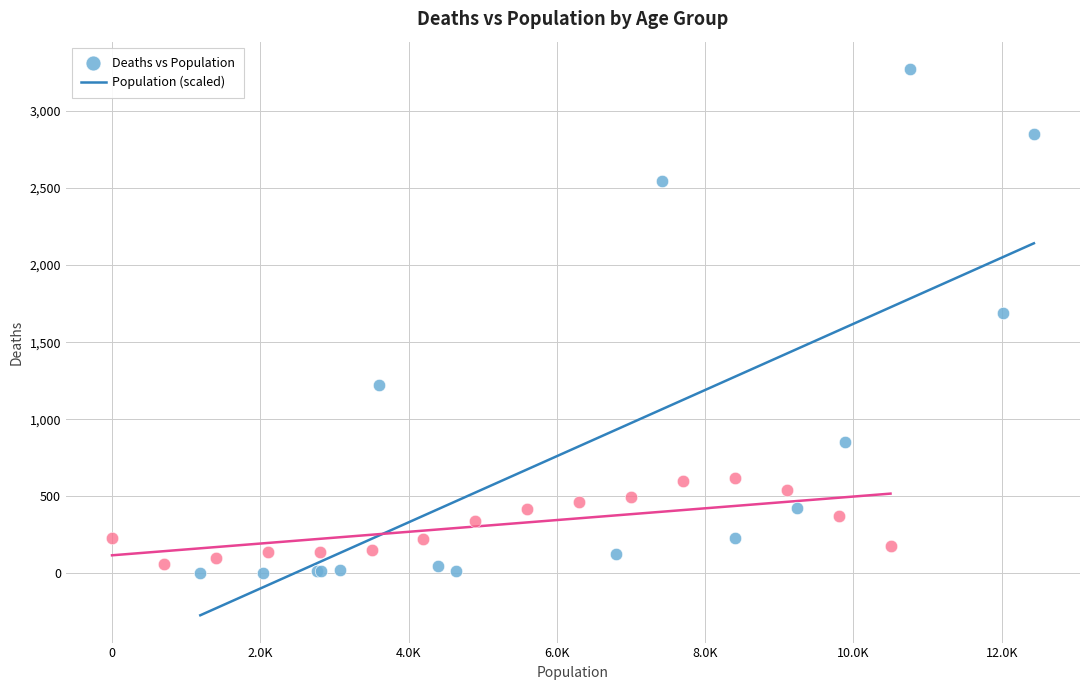

Which series has the largest Y range (max minus min)?

Deaths vs Population